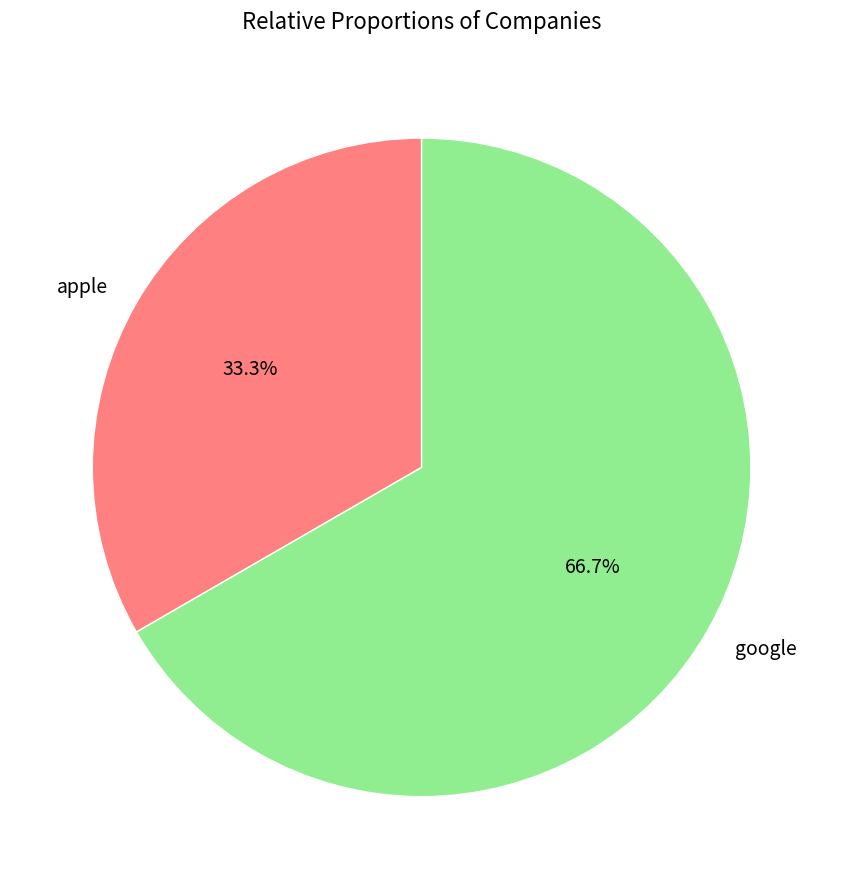

The apple slice represents 33% of the pie. True or false?

True